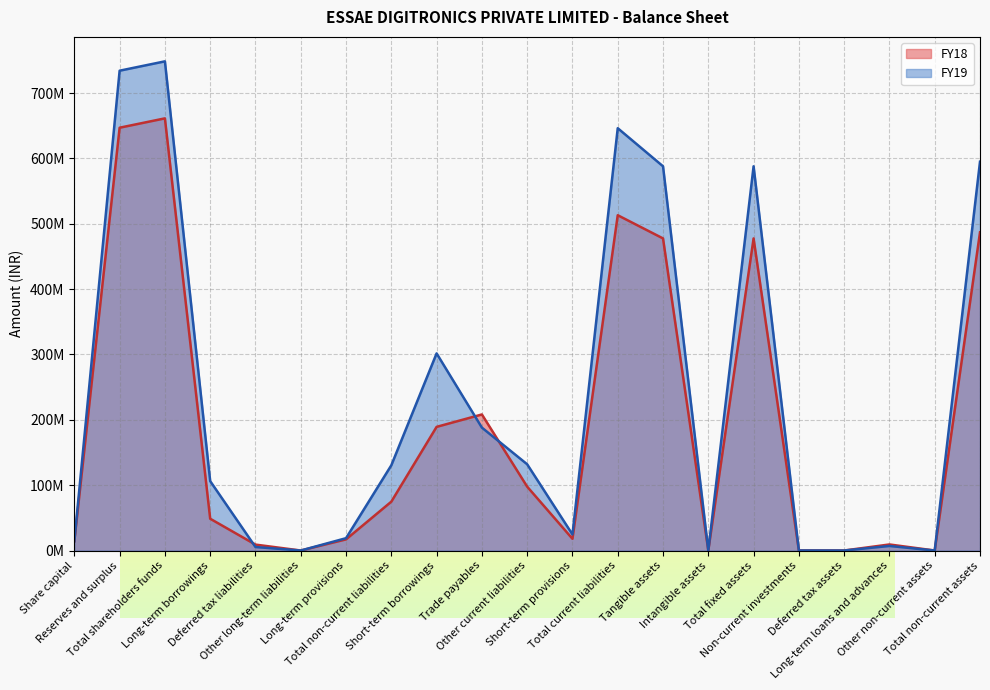

True or false: FY18 has a value of 208.2 at Trade payables.

True